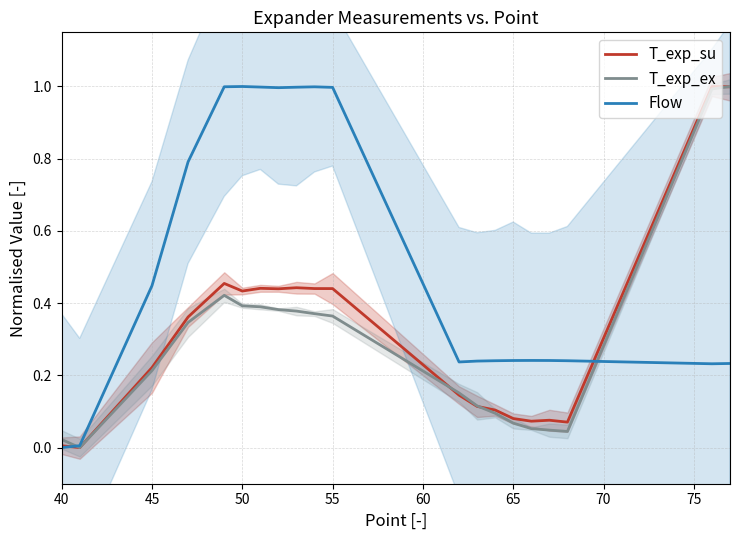

The T_exp_su series shows 0.4 at 45. True or false?

False